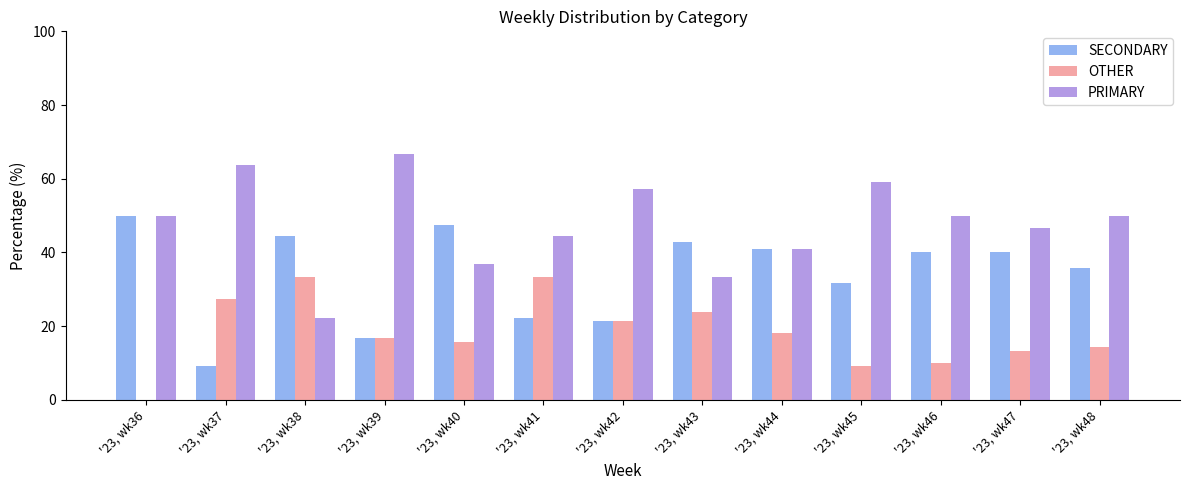

What is the highest value of the SECONDARY series?

50.0